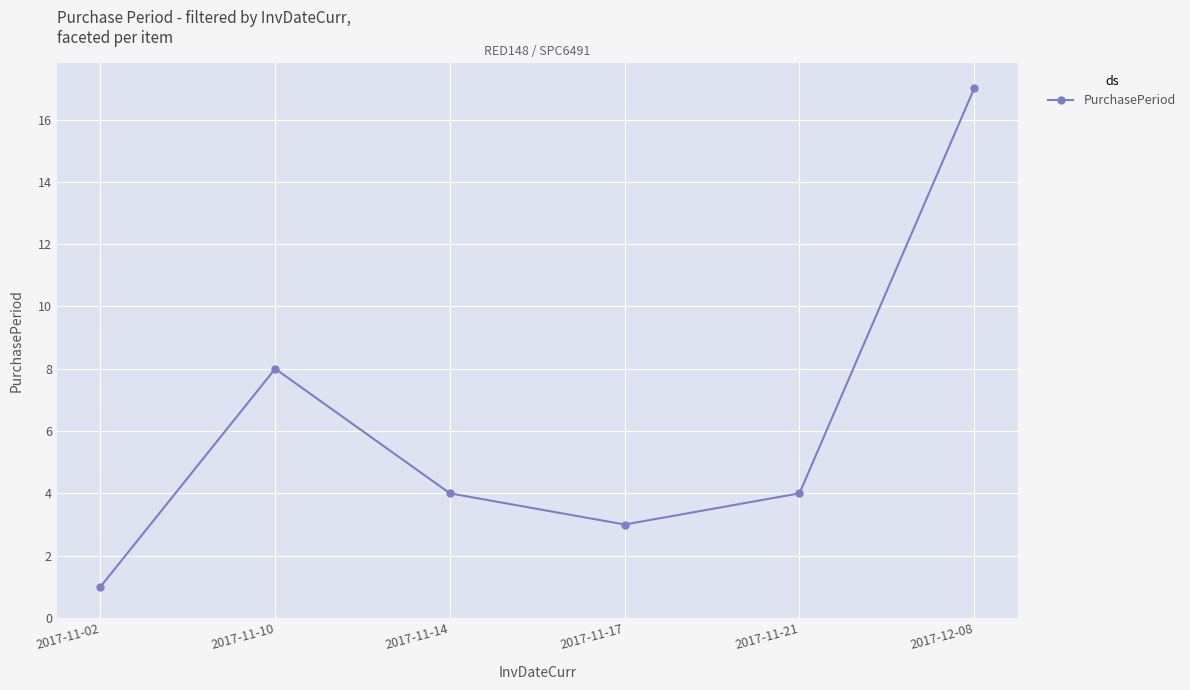

Does the chart have visible grid lines?

Yes